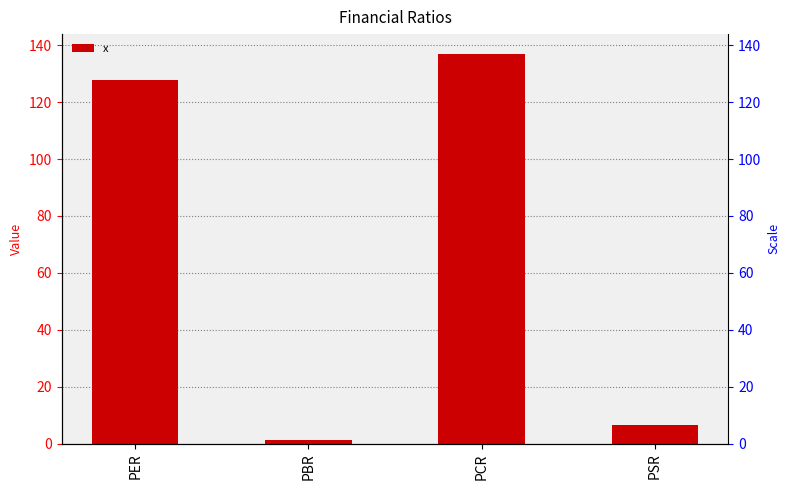

Read the value at PSR.

6.7